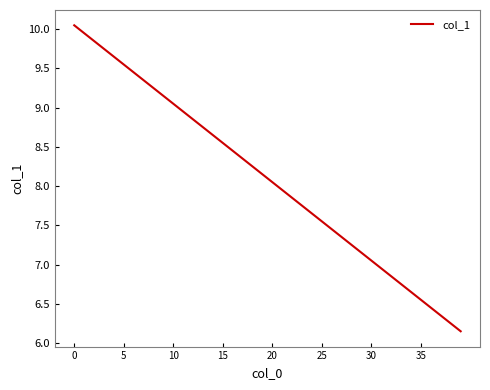

True or false: the data shows 13.3 at 10.

False